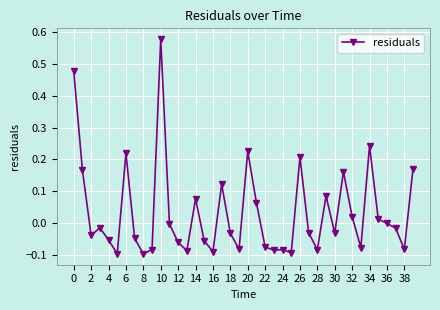

What is the difference between the maximum and second lowest values?

0.7